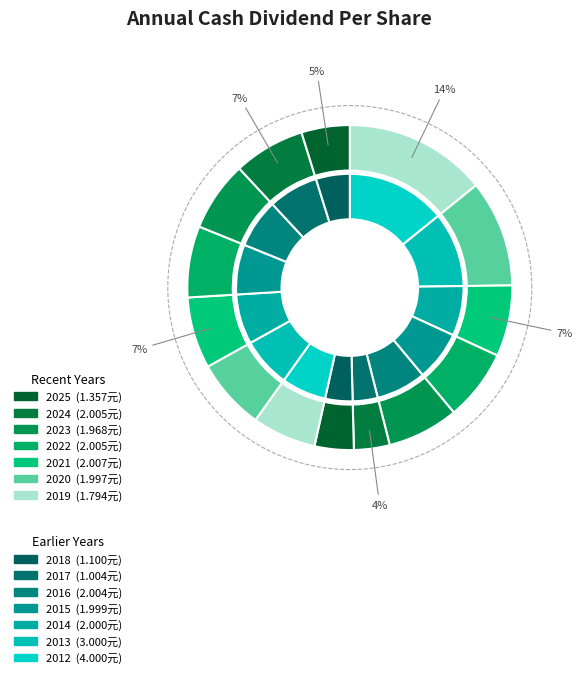

Rank the categories by value from lowest to highest.

2017, 2018, 2025, 2019, 2023, 2020, 2015, 2014, 2016, 2022, 2024, 2021, 2013, 2012